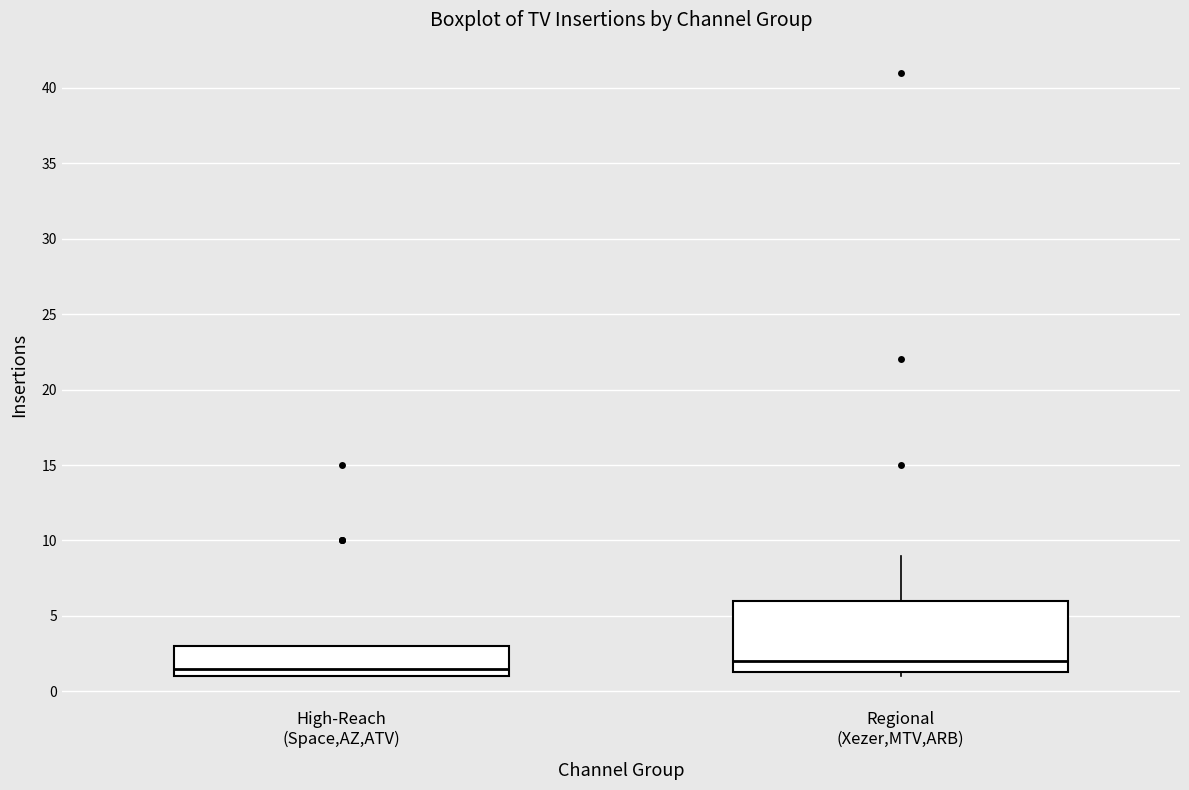

Where is the lower edge of the box for Regional (Xezer,MTV,ARB) on the y-axis? The values are not printed on the chart, so give them approximately, as read against the axis.

1.5